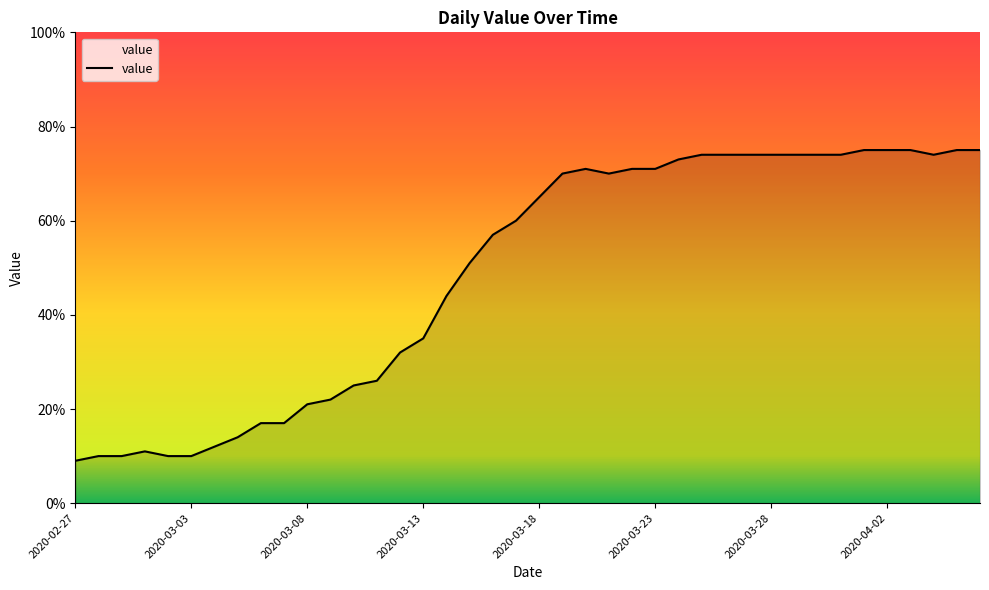

How many categories are shown in the chart?

40